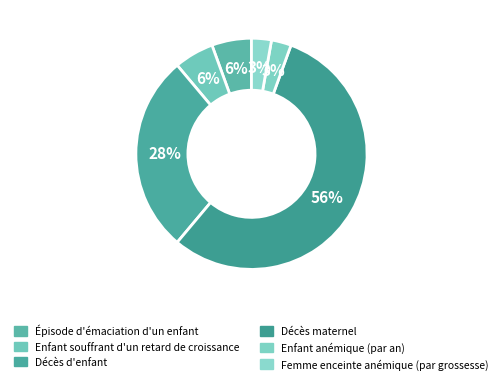

True or false: Décès maternel accounts for 56% of the total.

True